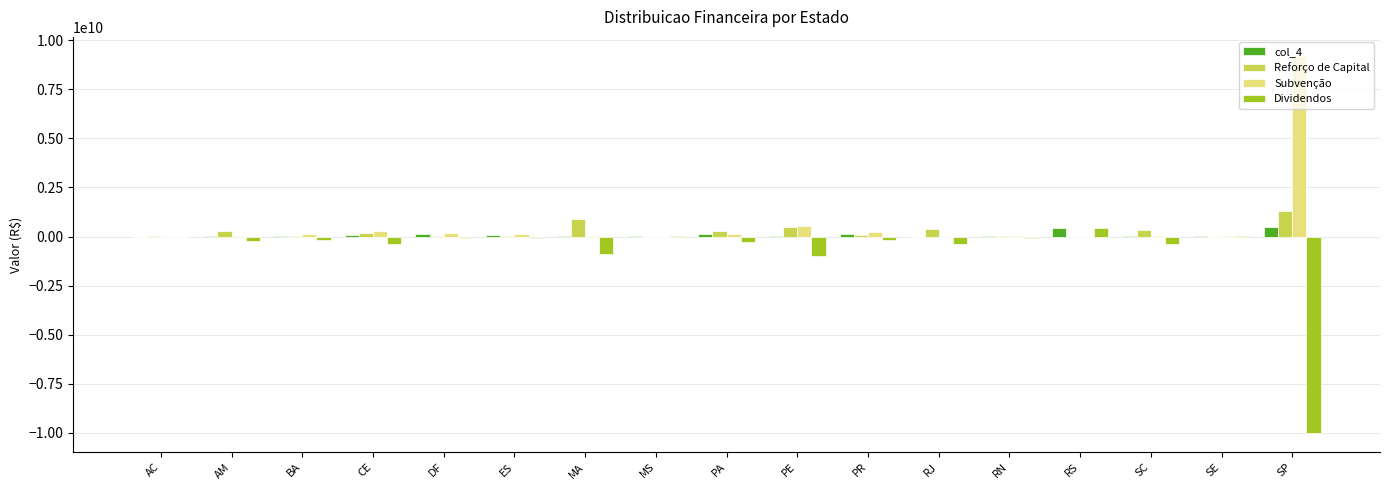

Which category has the highest value across all series?

SP